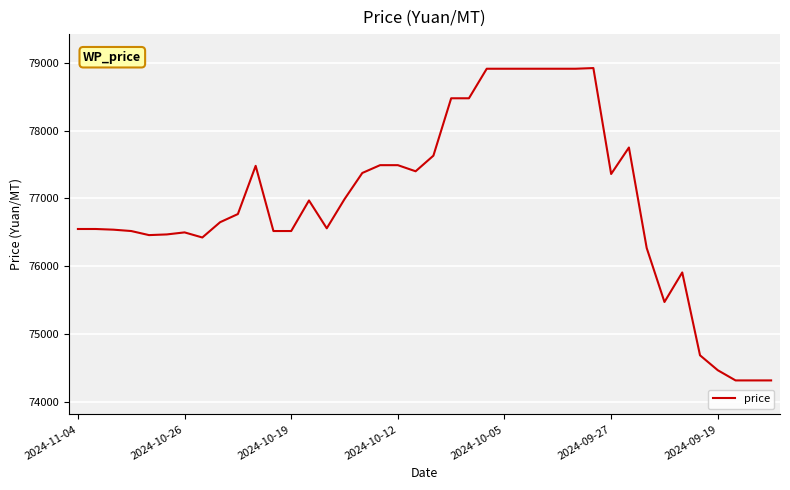

What is the greatest value displayed?

78920